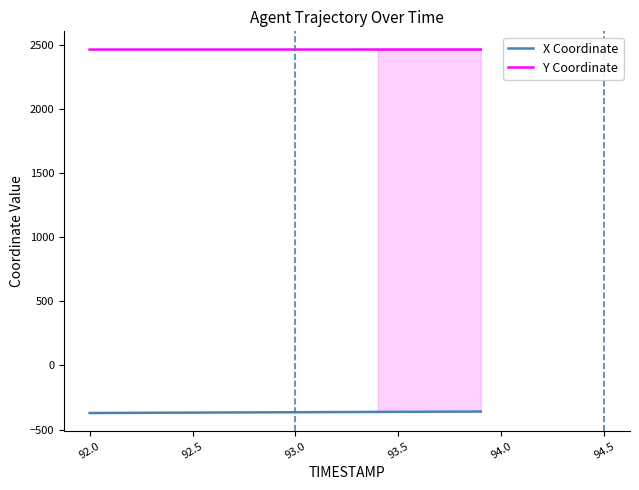

Rank the series by their average value, from highest to lowest.

Y Coordinate, X Coordinate